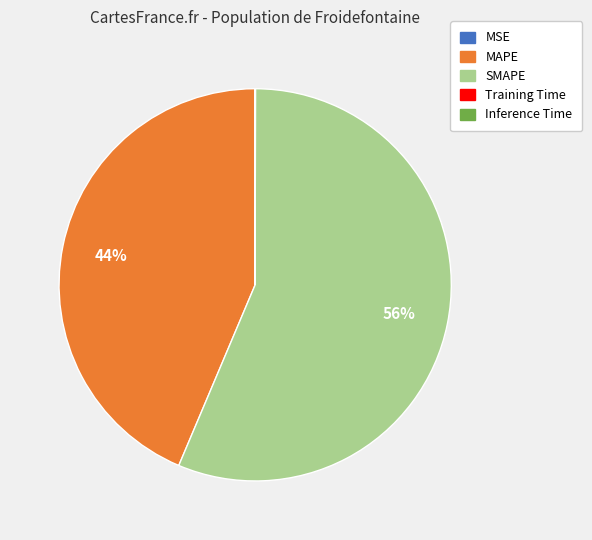

Is there any slice that represents more than half of the pie?

Yes